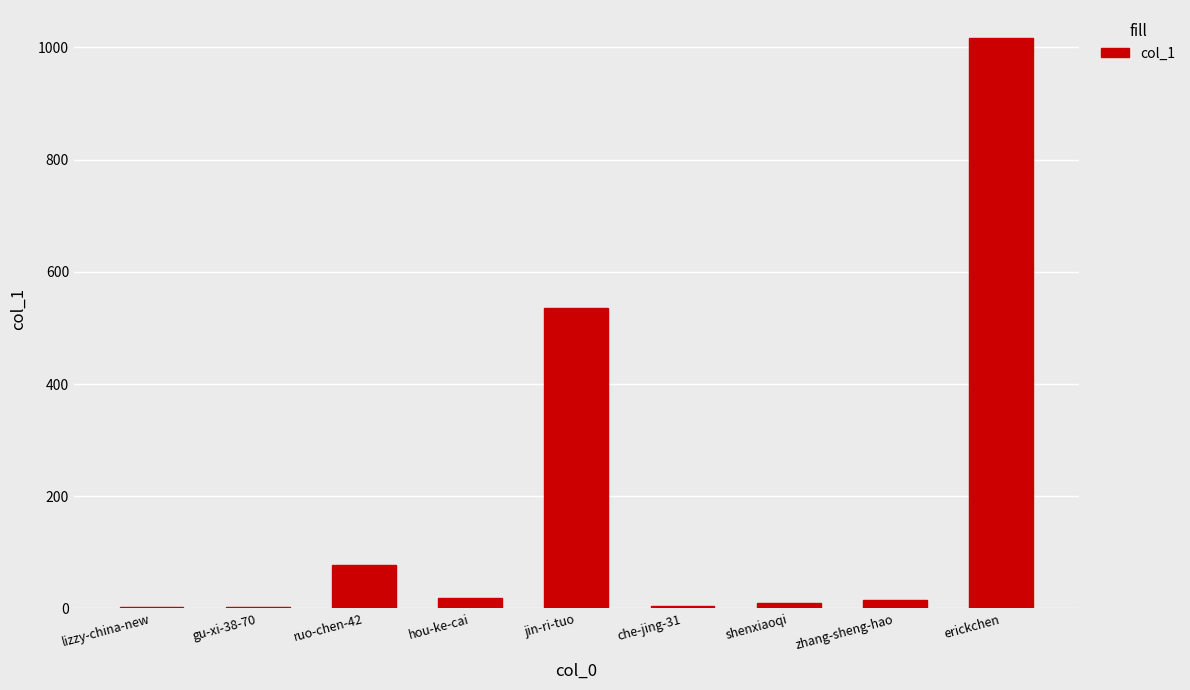

Which label corresponds to the largest value in the chart?

erickchen